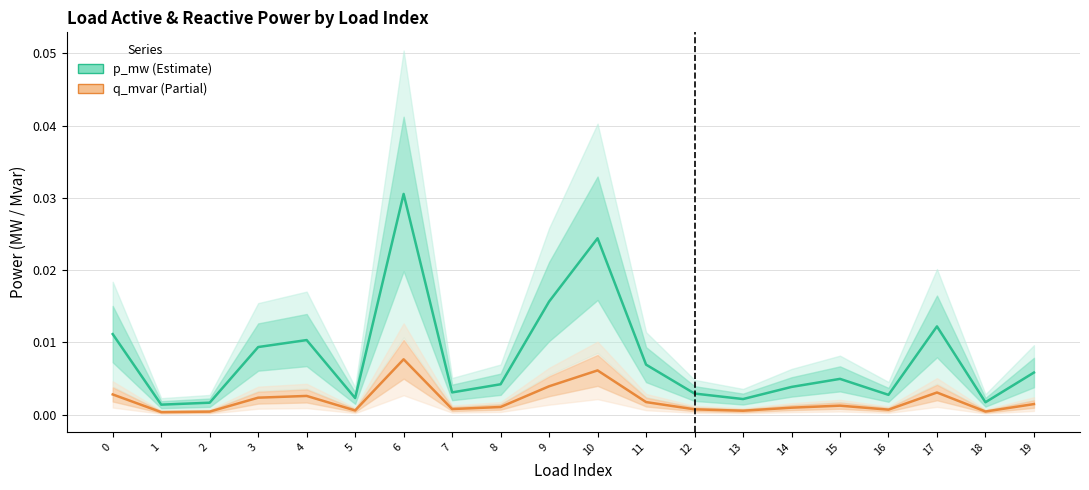

At which label does q_mvar (Partial) reach its peak?

6